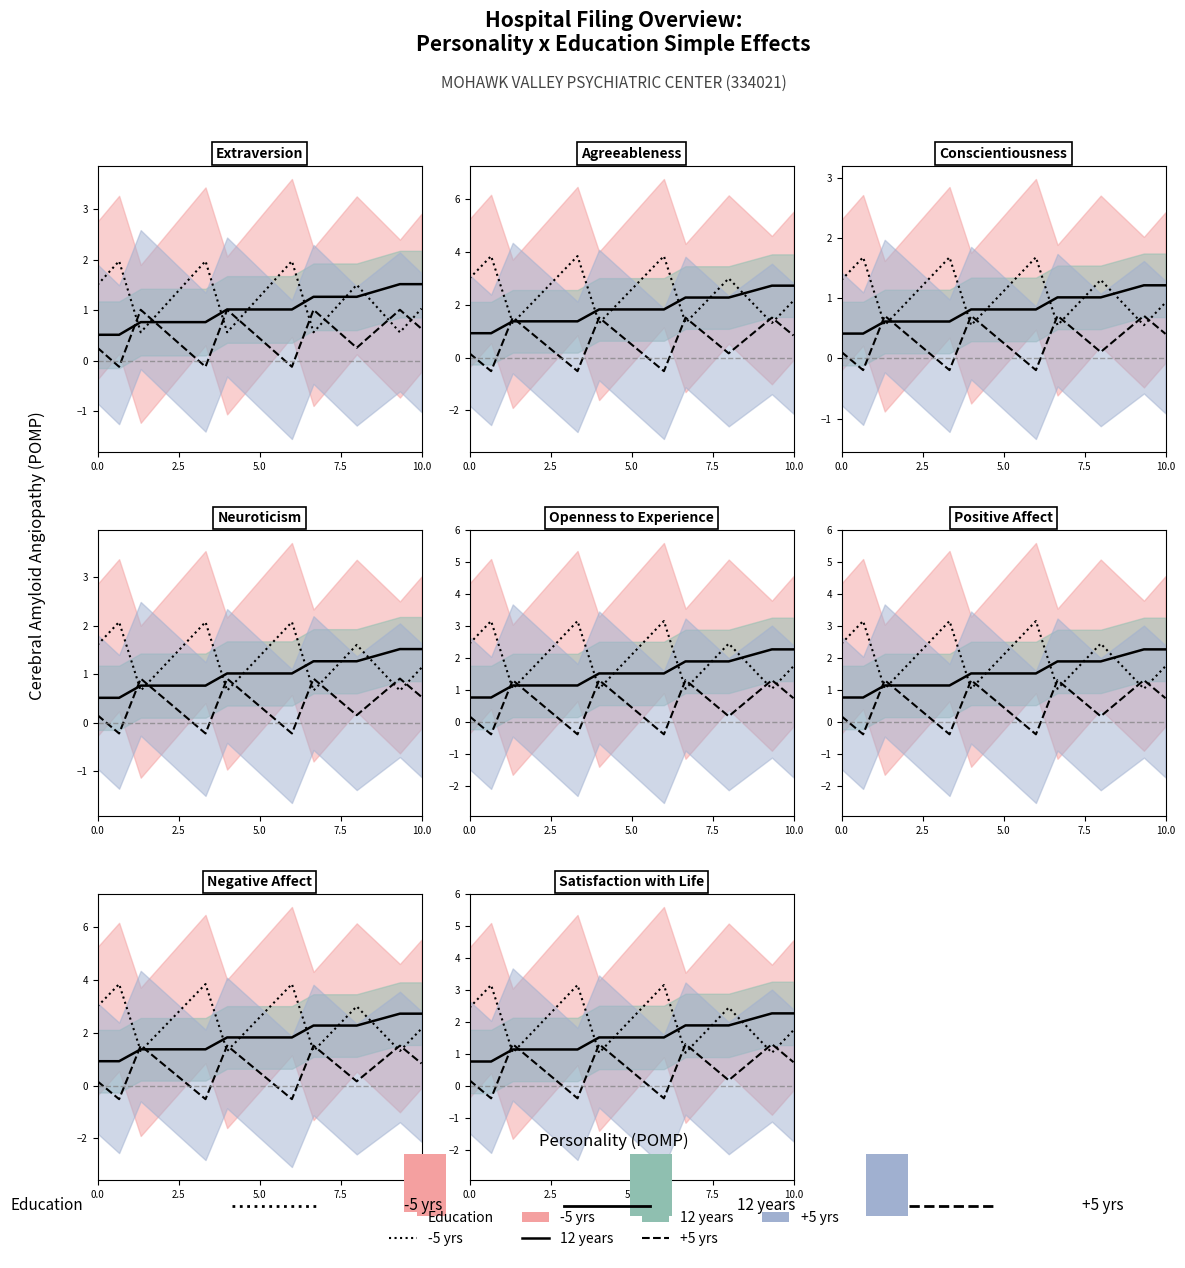

What is the average value of the +5 yrs line series?

0.5